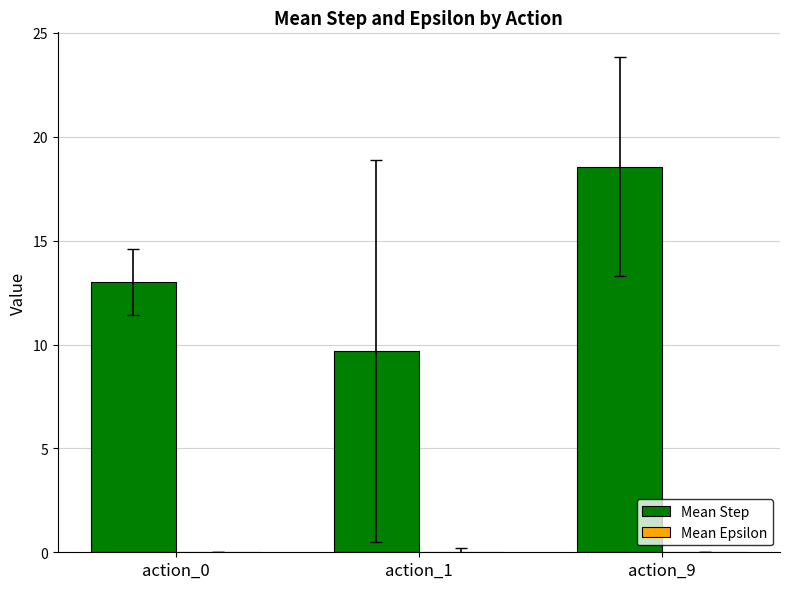

What is the greatest value displayed?

18.6